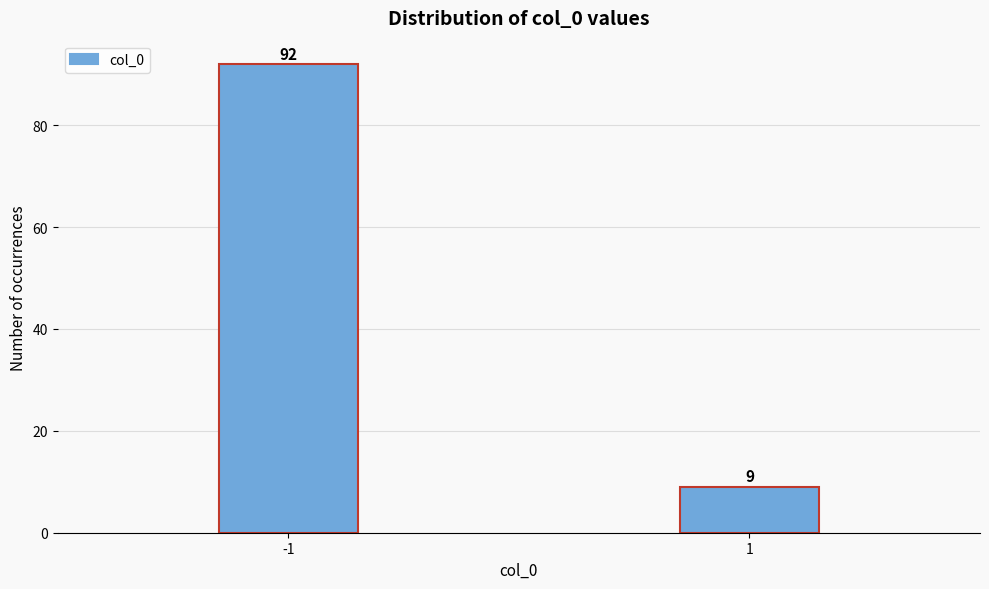

Reading left to right, list all the values displayed in this chart.

-1=92	1=9